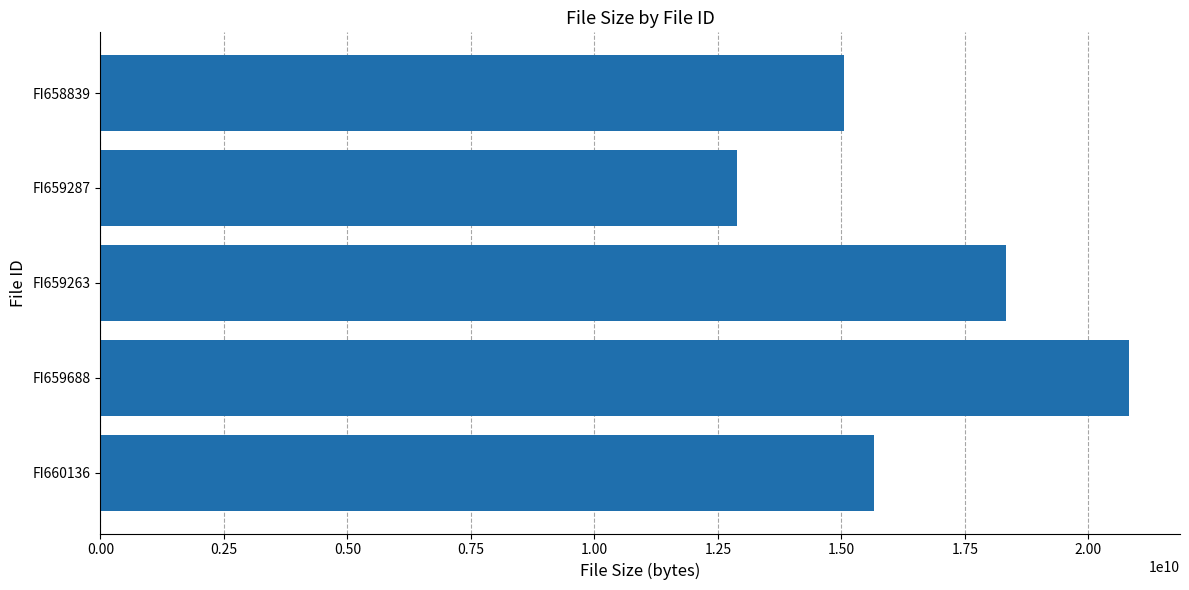

What is the sum of all values?

82734708610